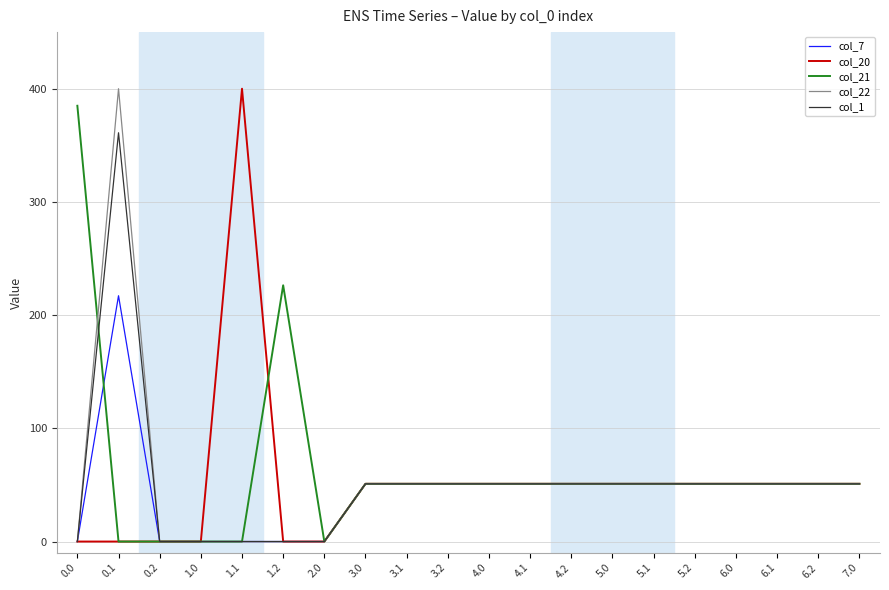

At how many categories does at least one series exceed 19?

17